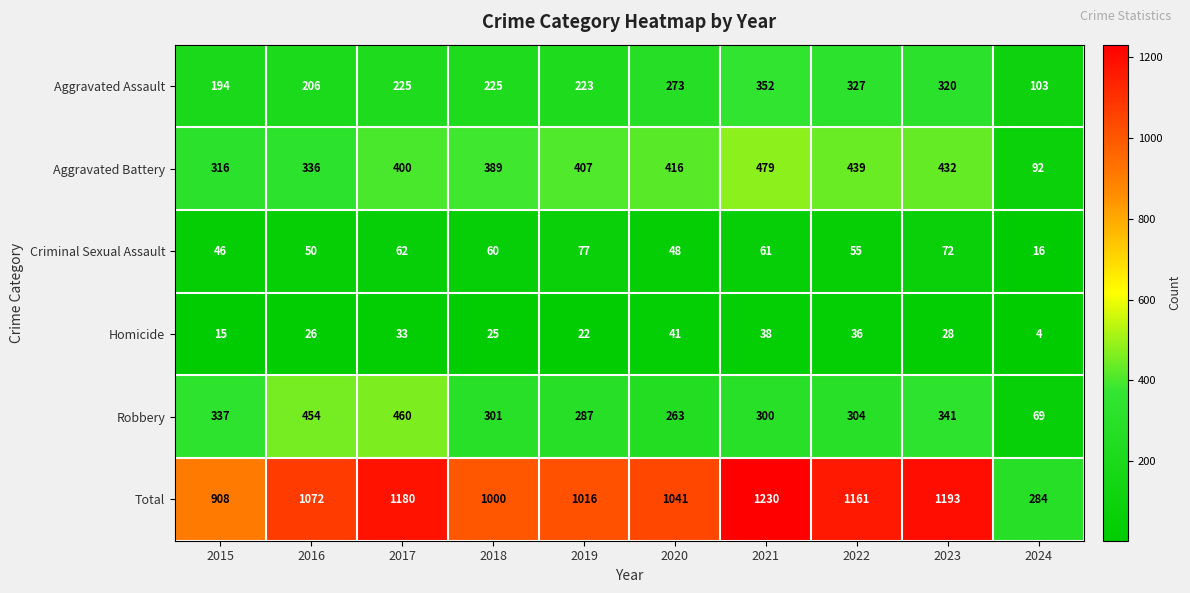

Which series has the widest spread of values?

Total